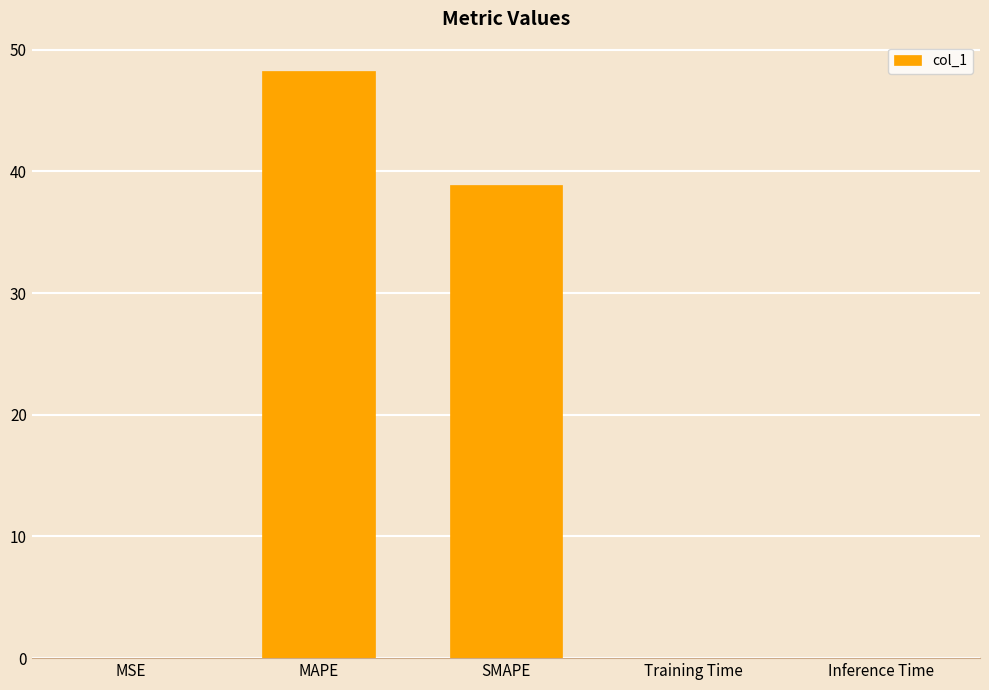

Are the bars grouped side by side (vs. stacked)?

No